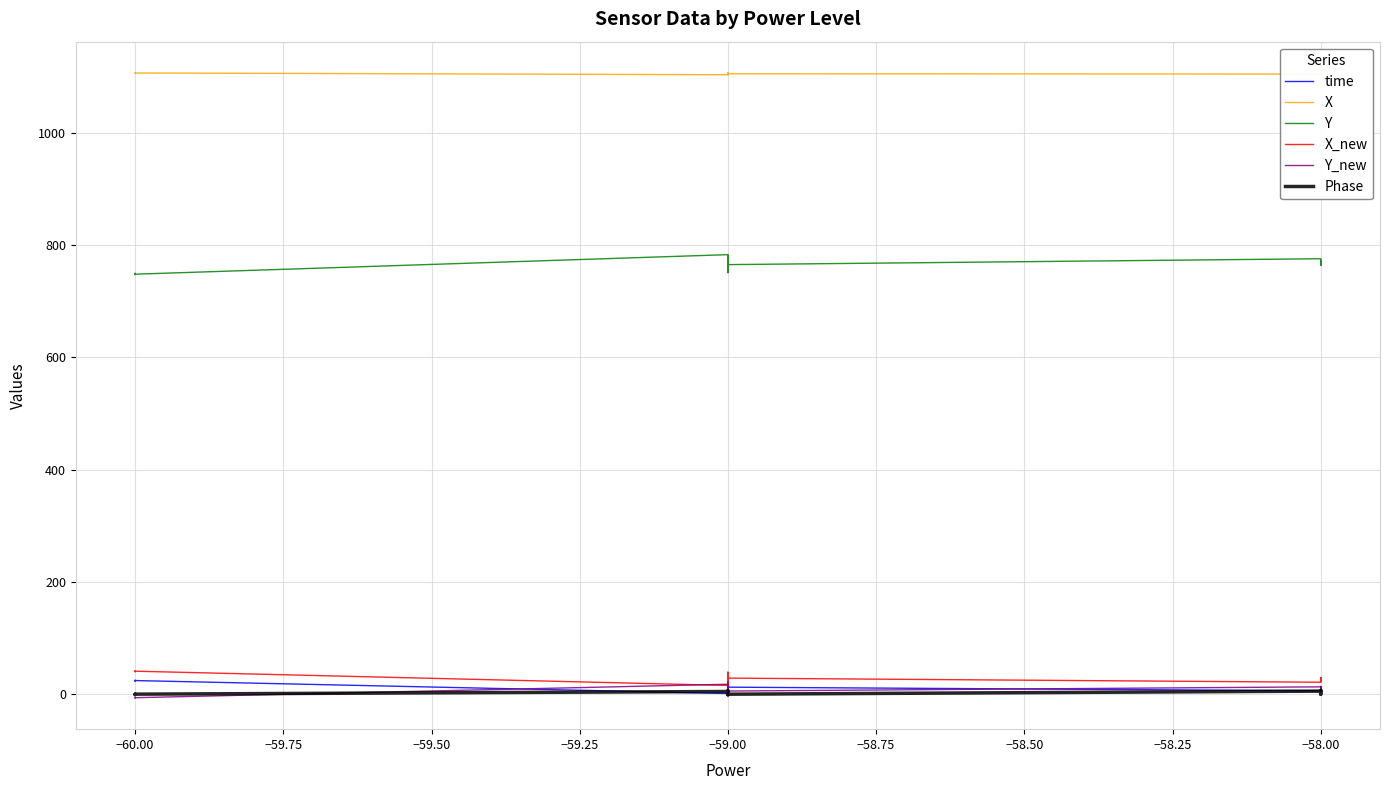

At how many categories does at least one series exceed 173?

40